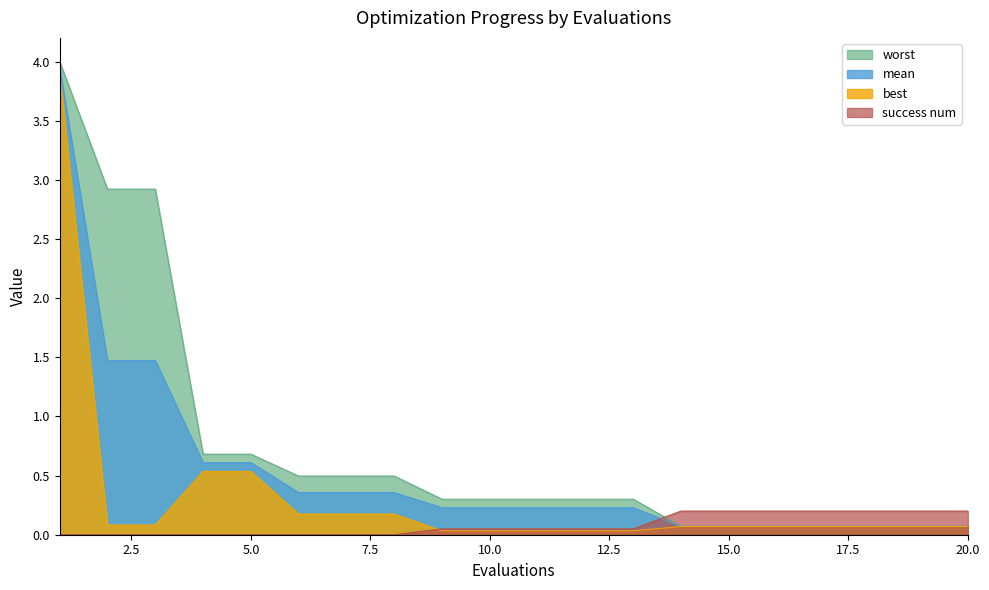

What is the spread (max minus min) of values at 5.0?

0.7